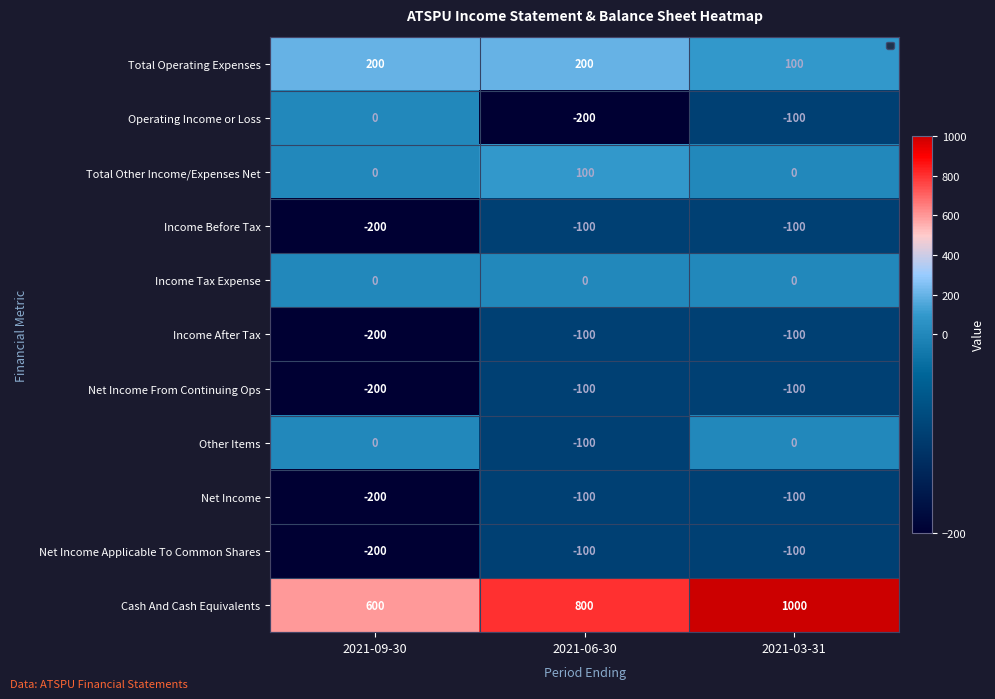

What is the difference between the Net Income From Continuing Ops values at 2021-06-30 and 2021-09-30?

100